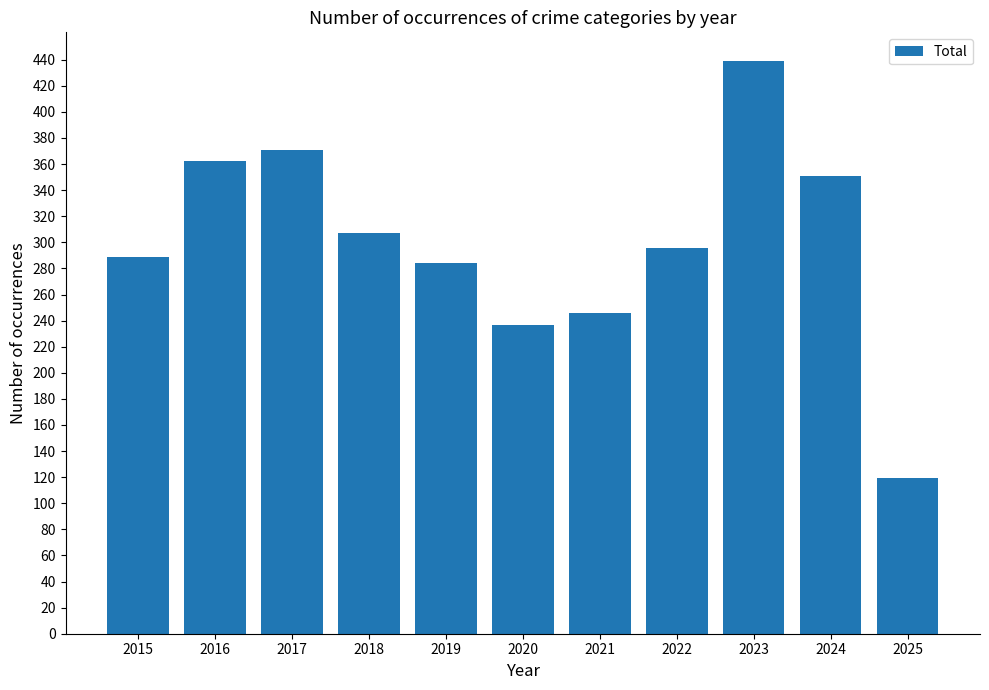

How many data points are less than 296?

5